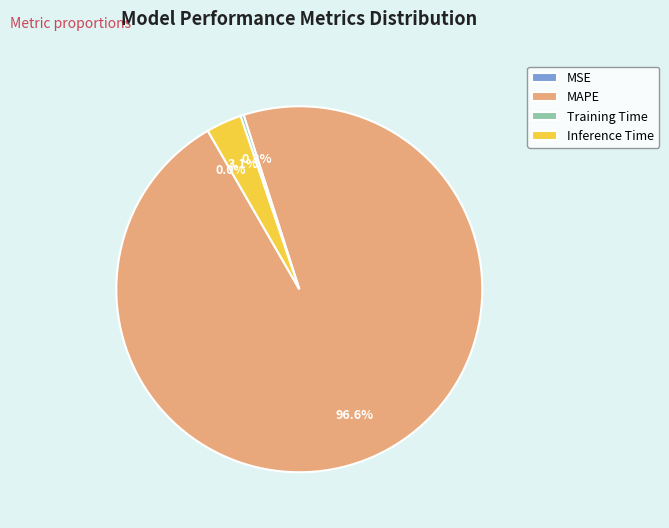

Between Training Time and MAPE, which is larger?

MAPE